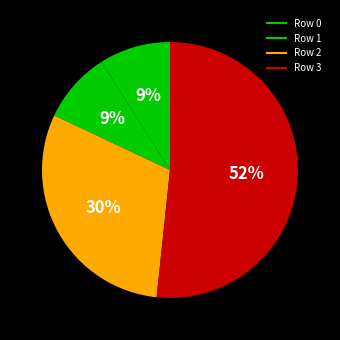

Which category has the biggest portion of the pie?

Row 3